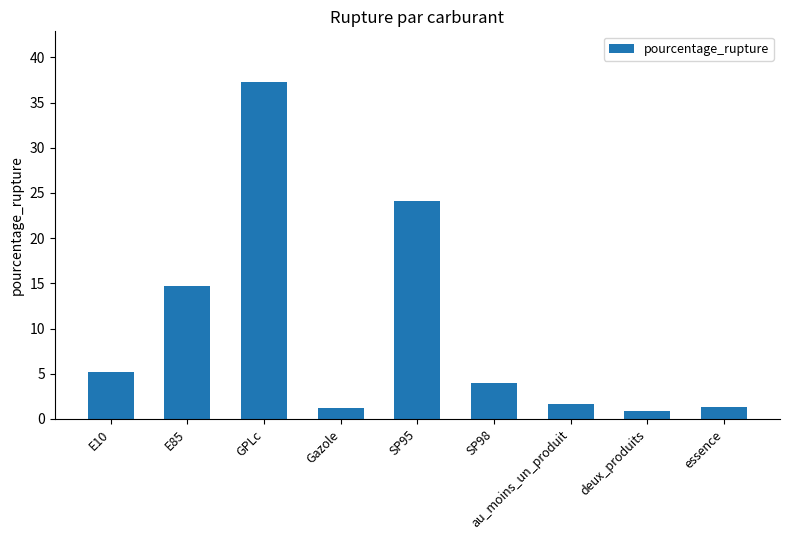

What is the average value?

10.1